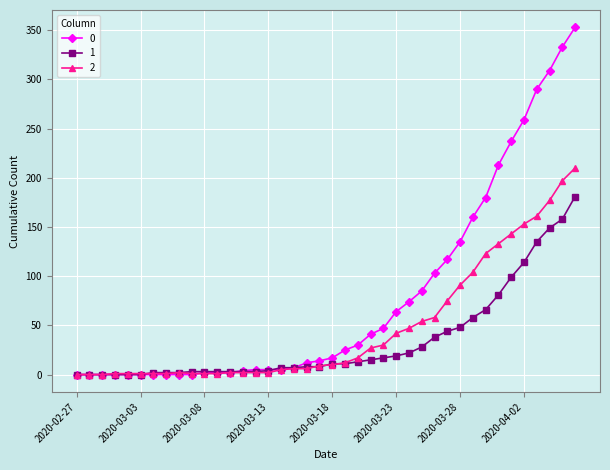

What is the greatest value displayed?

353